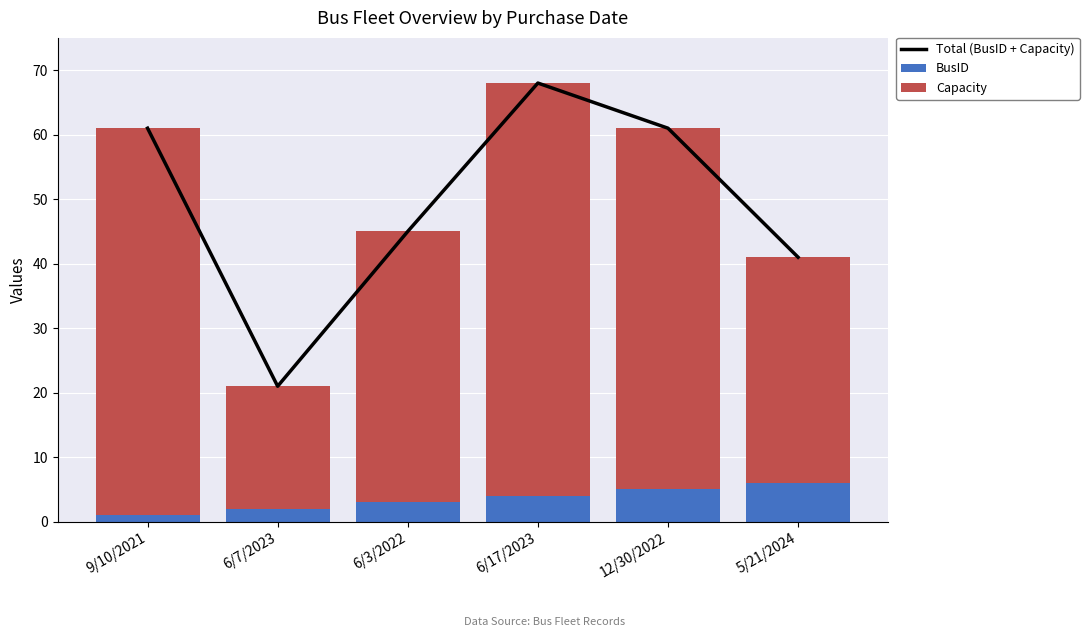

What is the sum of the Total (BusID + Capacity) values at 9/10/2021 and 12/30/2022?

122